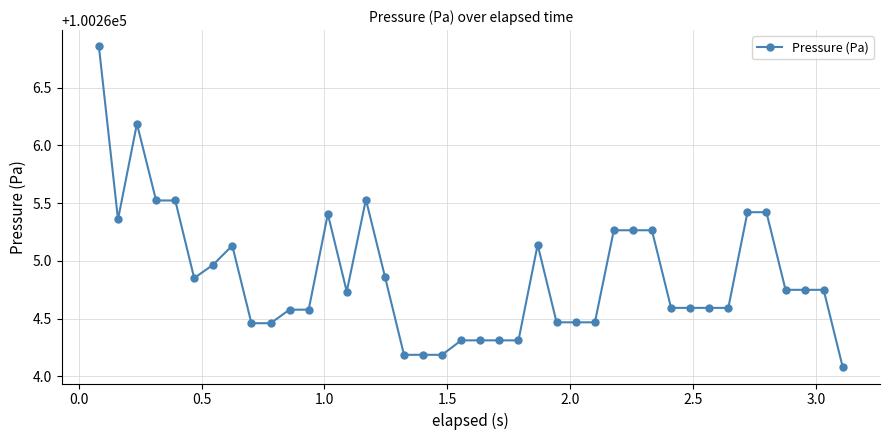

What is the sum of all values?

4010594.7